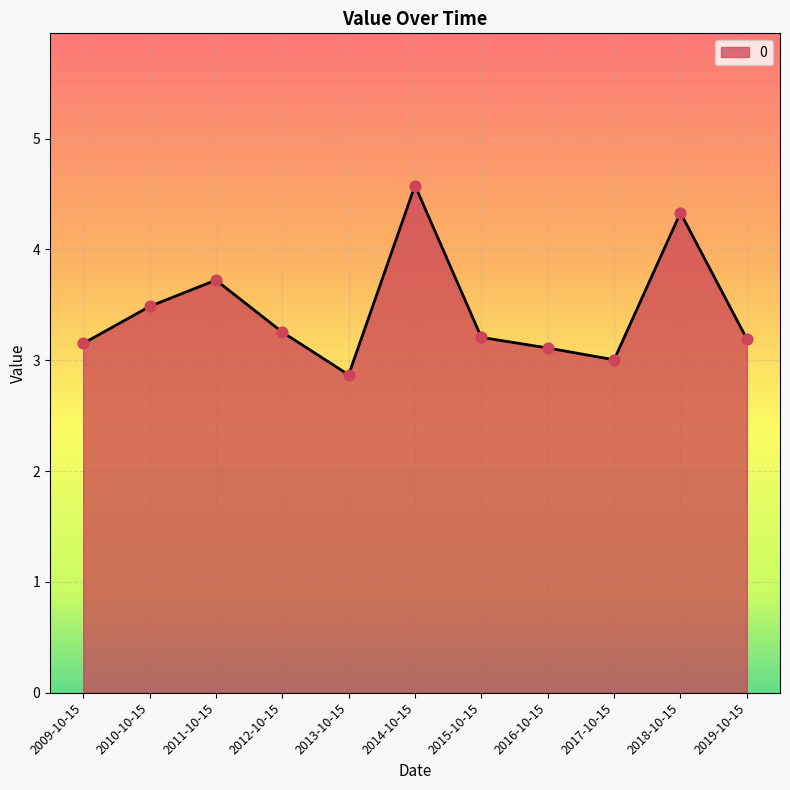

What is the ratio of the value at 2016-10-15 to the value at 2015-10-15?

1.0